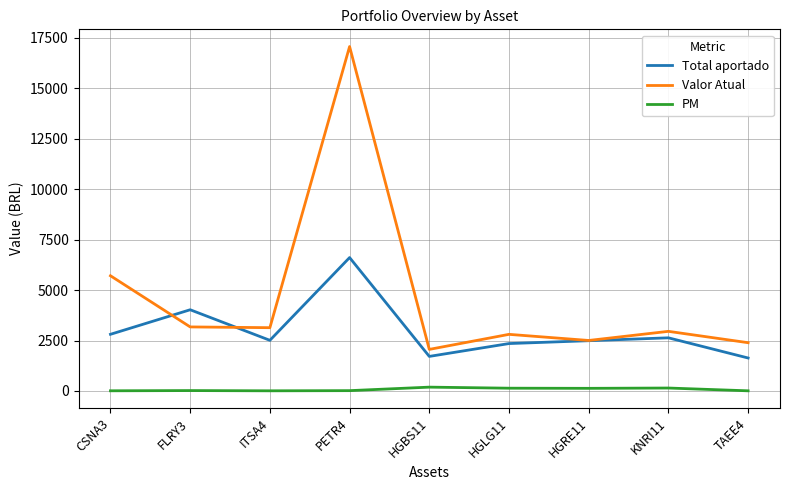

True or false: PM and Total aportado cross at least once.

False